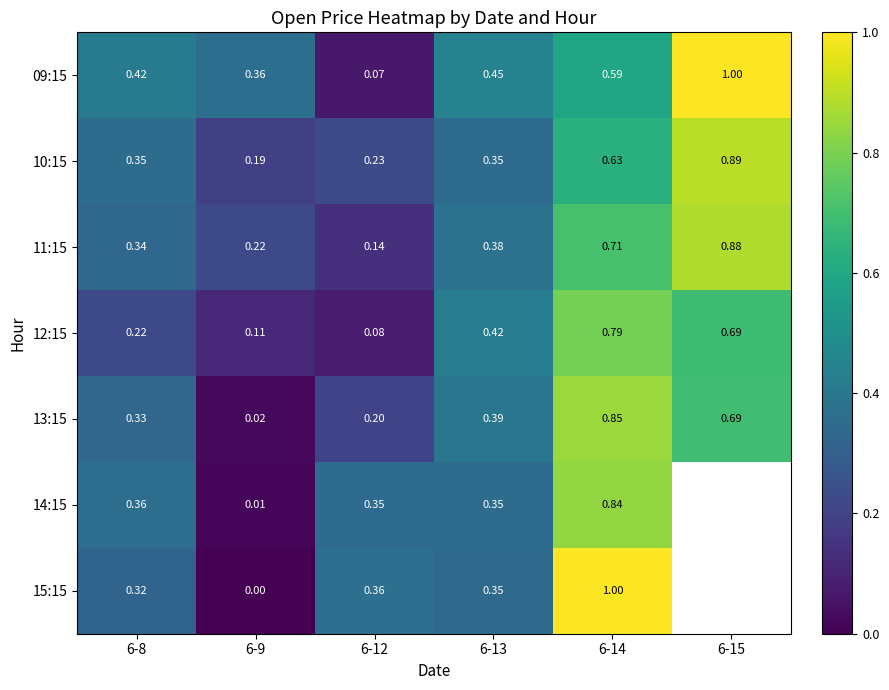

How many data points does each series have?

6